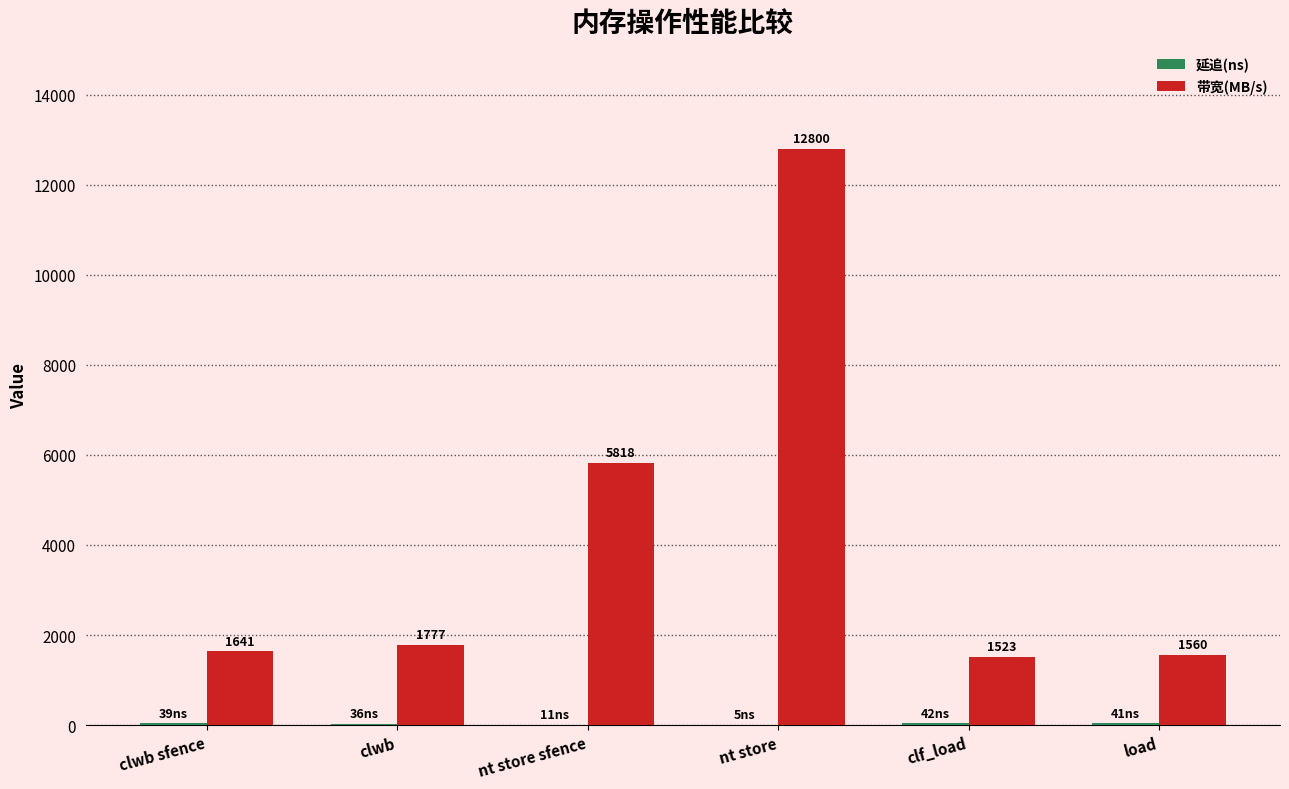

The 带宽(MB/s) series shows 1560 at load. True or false?

True